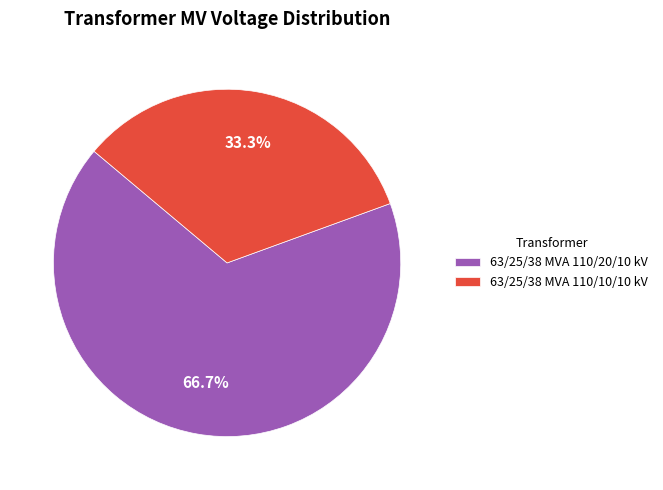

Is it true that 63/25/38 MVA 110/10/10 kV is 46% of the pie?

False